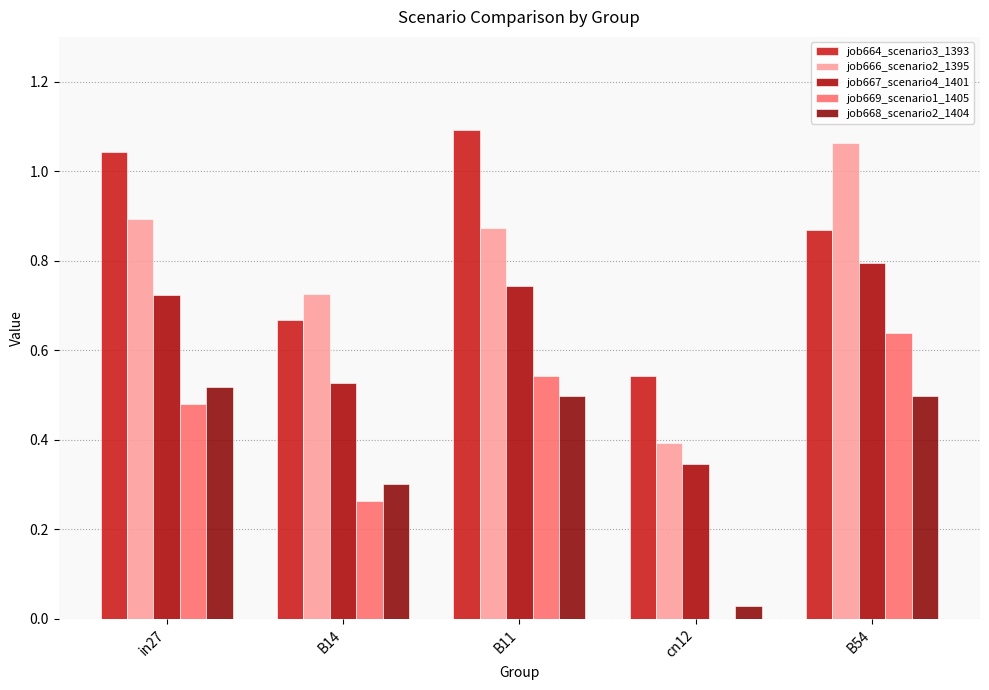

At which category is the sum across all series the highest?

B54